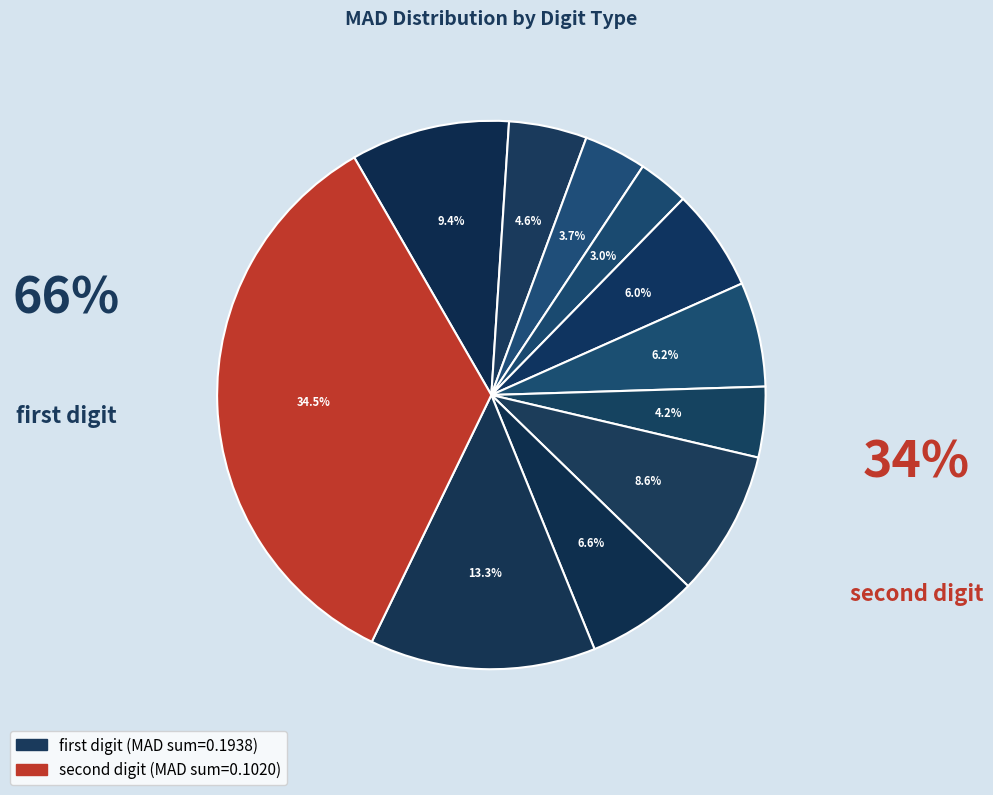

Count the number of slices in the pie.

11